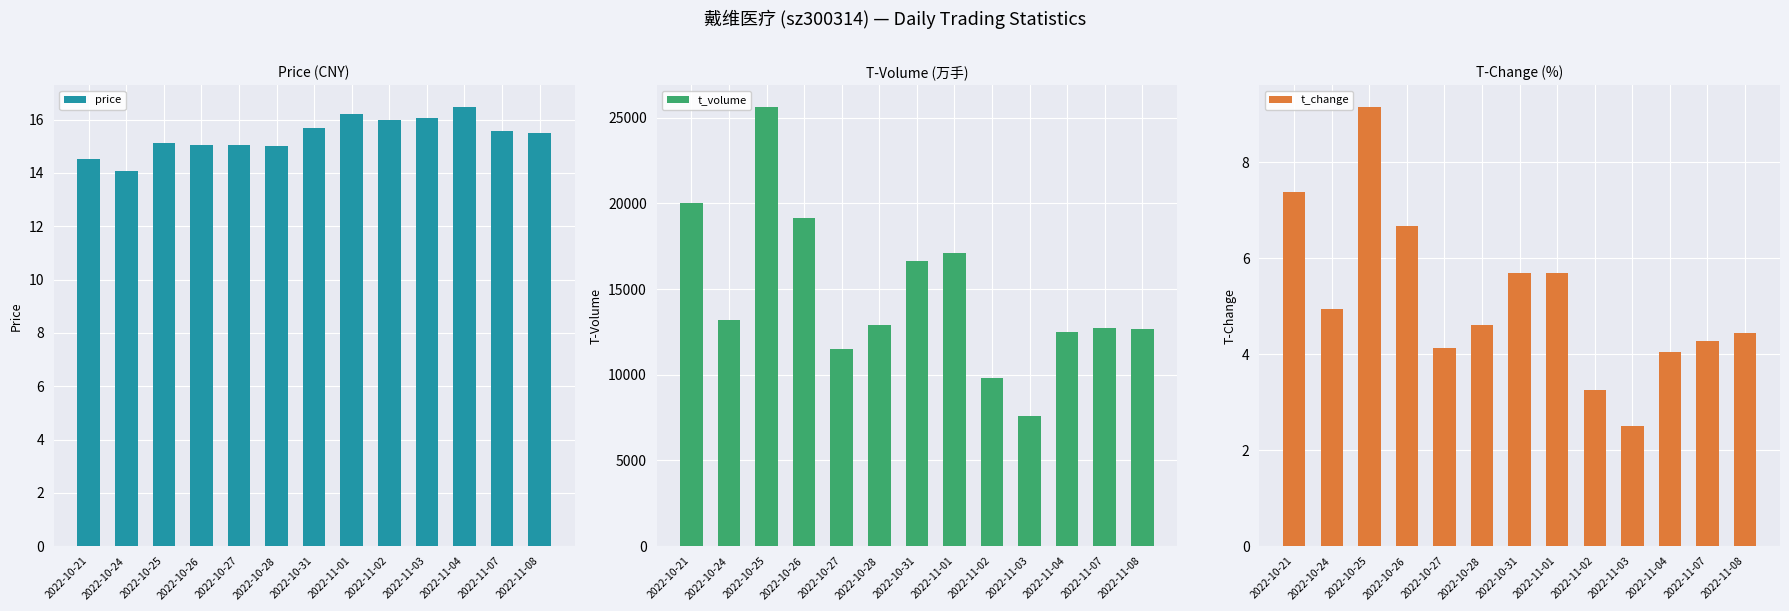

Is it true that t_change equals 5.7 at 2022-10-31?

True